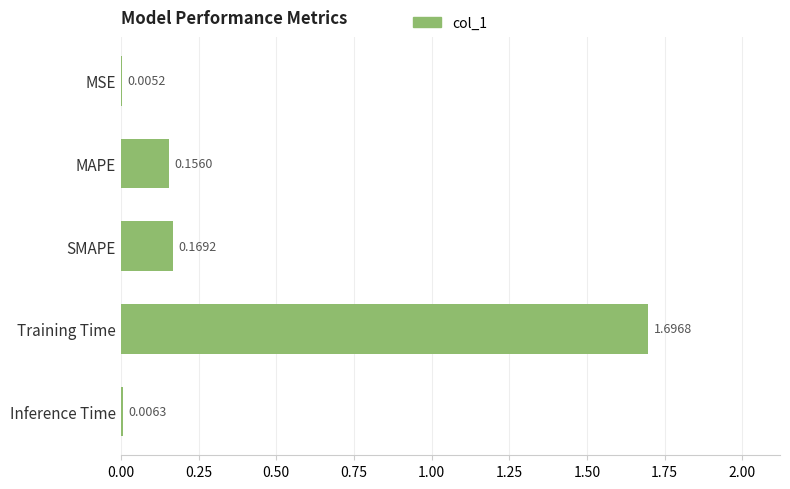

What is the sum of the values at MAPE and SMAPE?

0.3